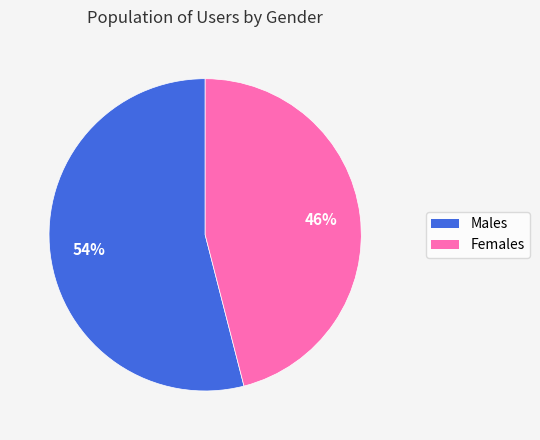

Does any single category account for the majority?

Yes